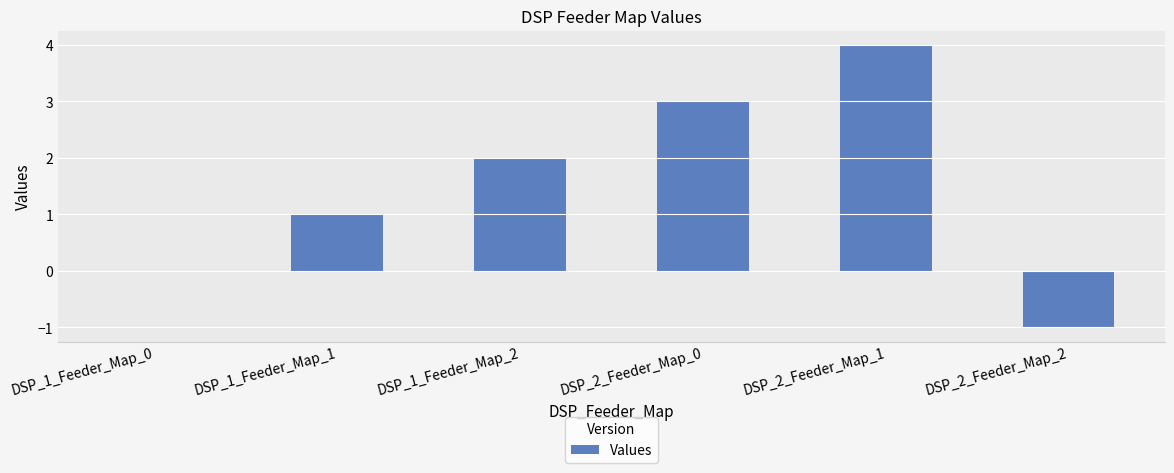

How many values are between 0 and 3?

4